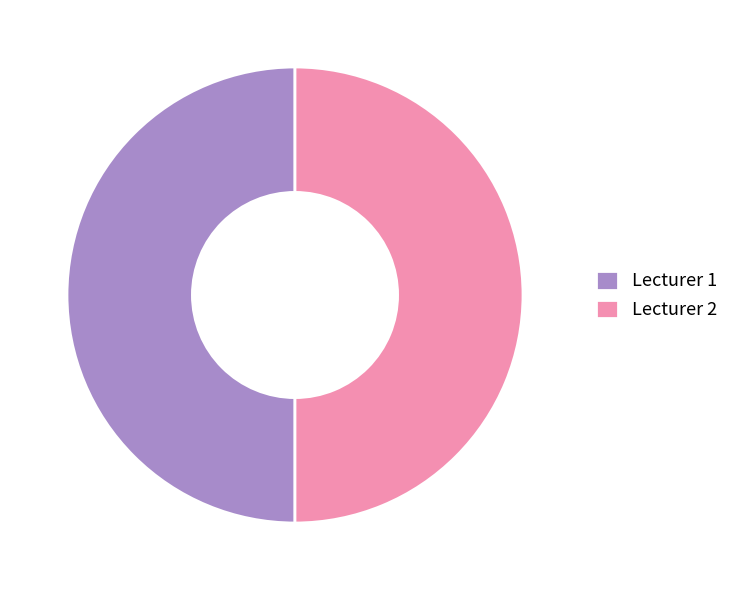

Is it true that Lecturer 2 is 50% of the pie?

True